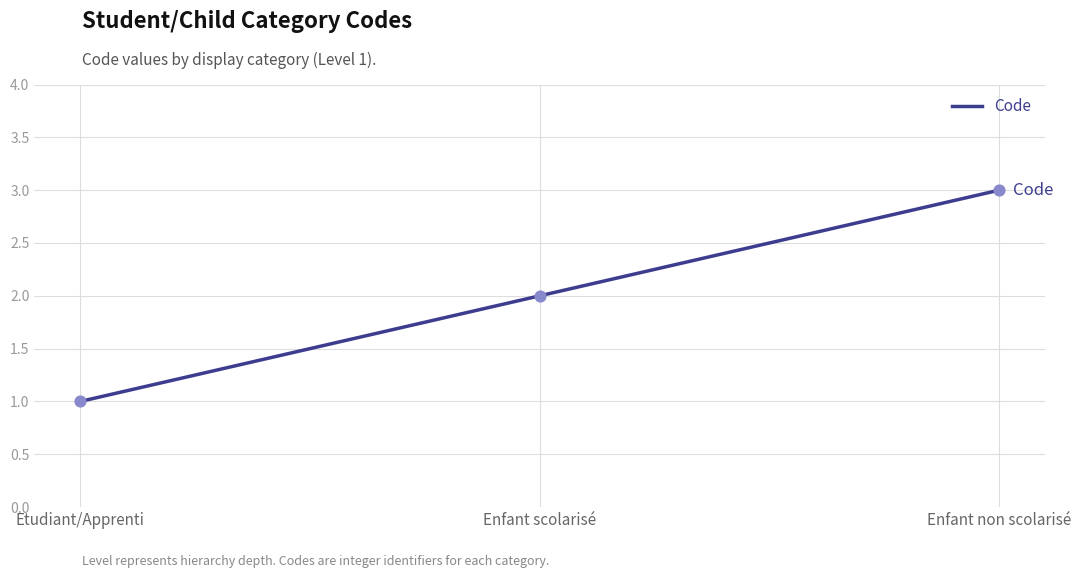

Between Enfant non scolarisé and Enfant scolarisé, which is larger?

Enfant non scolarisé